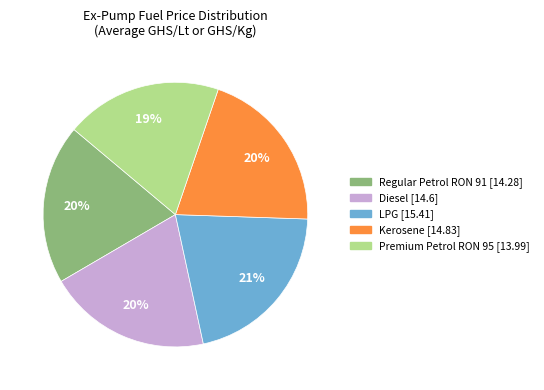

How many segments does this pie chart have?

5